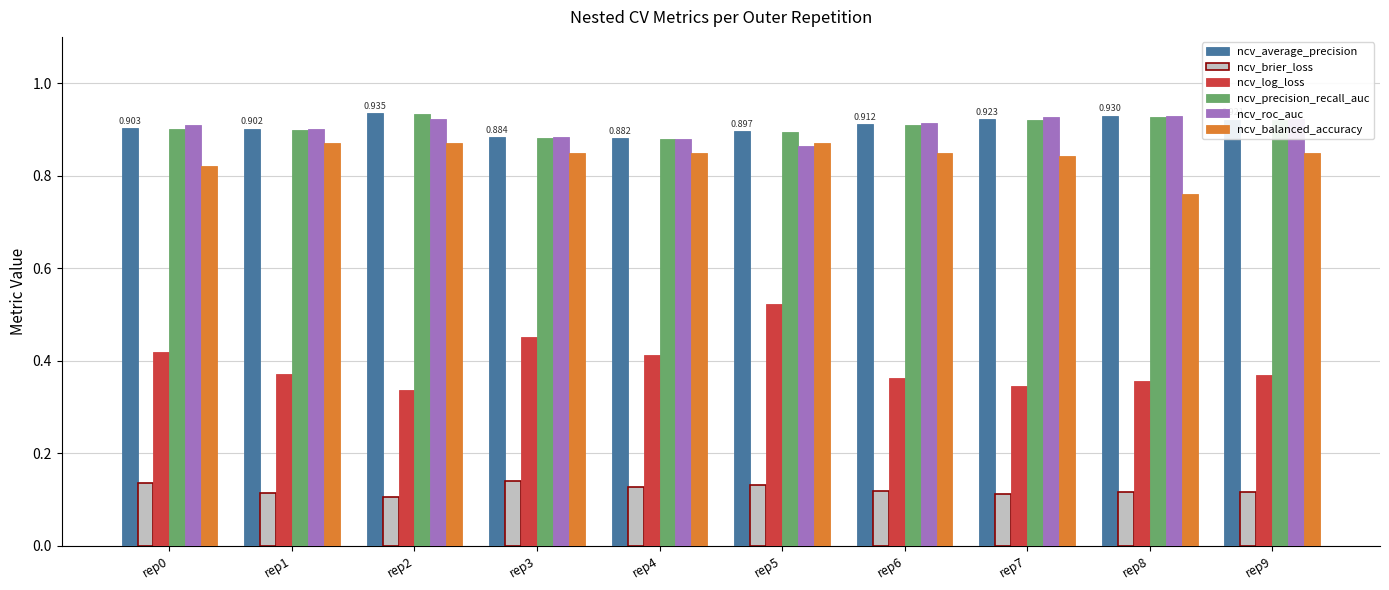

Which series has the largest range (max minus min)?

ncv_log_loss